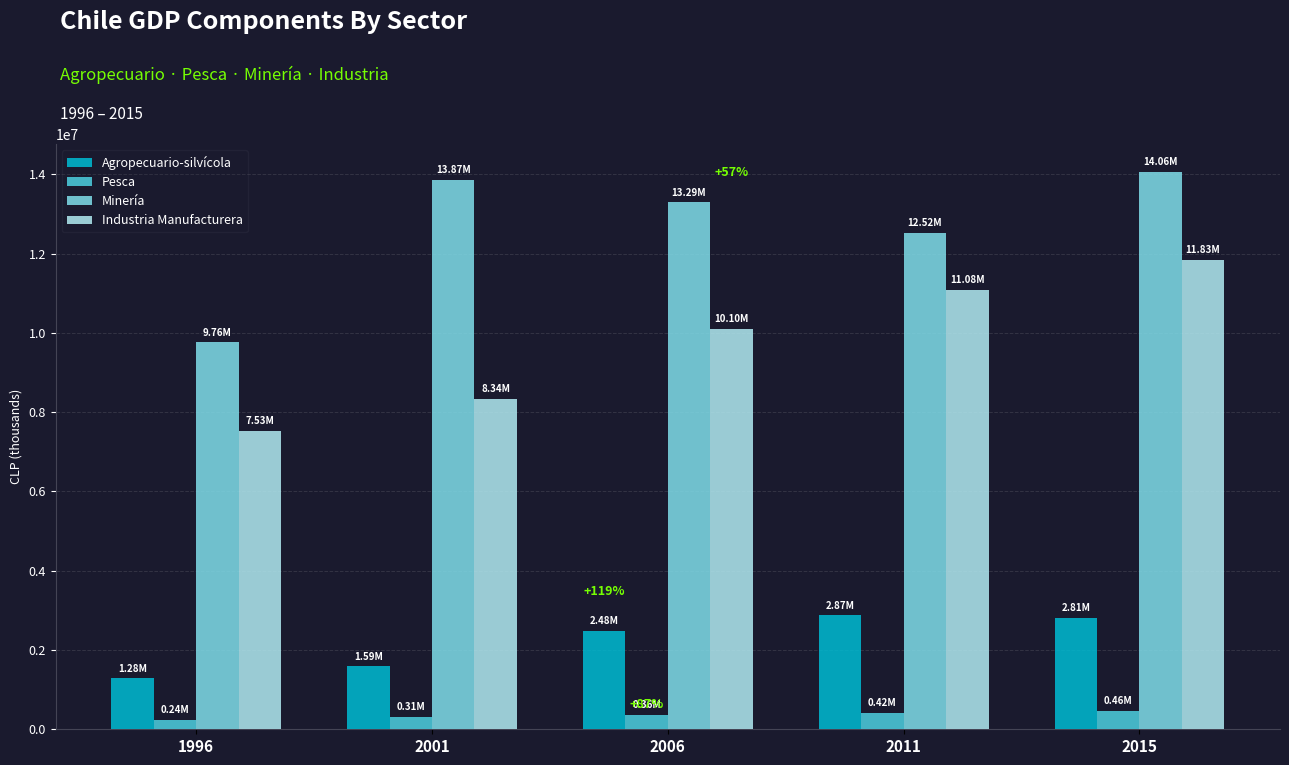

How many values in the Minería series are below 13294207?

2